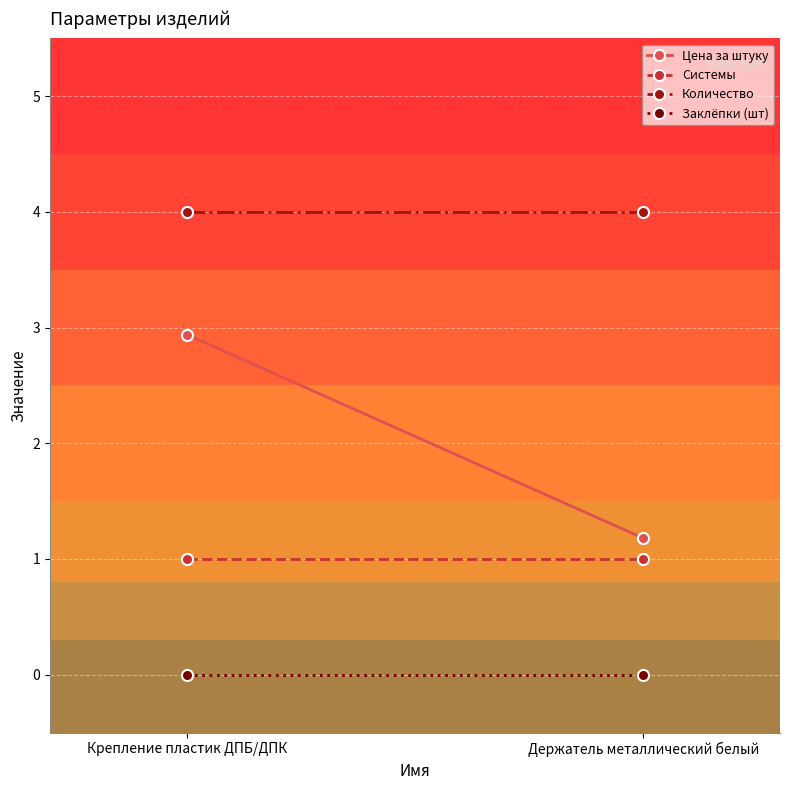

At which category does the chart reach its peak across all series?

Крепление пластик ДПБ/ДПК